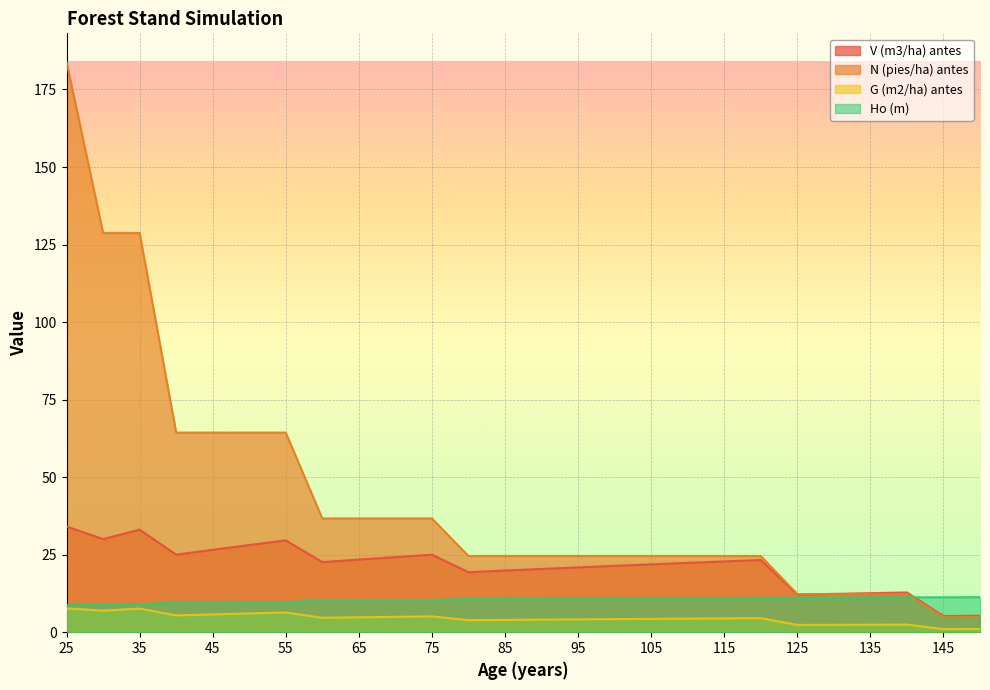

Where does the N (pies/ha) antes series first go above 24?

25